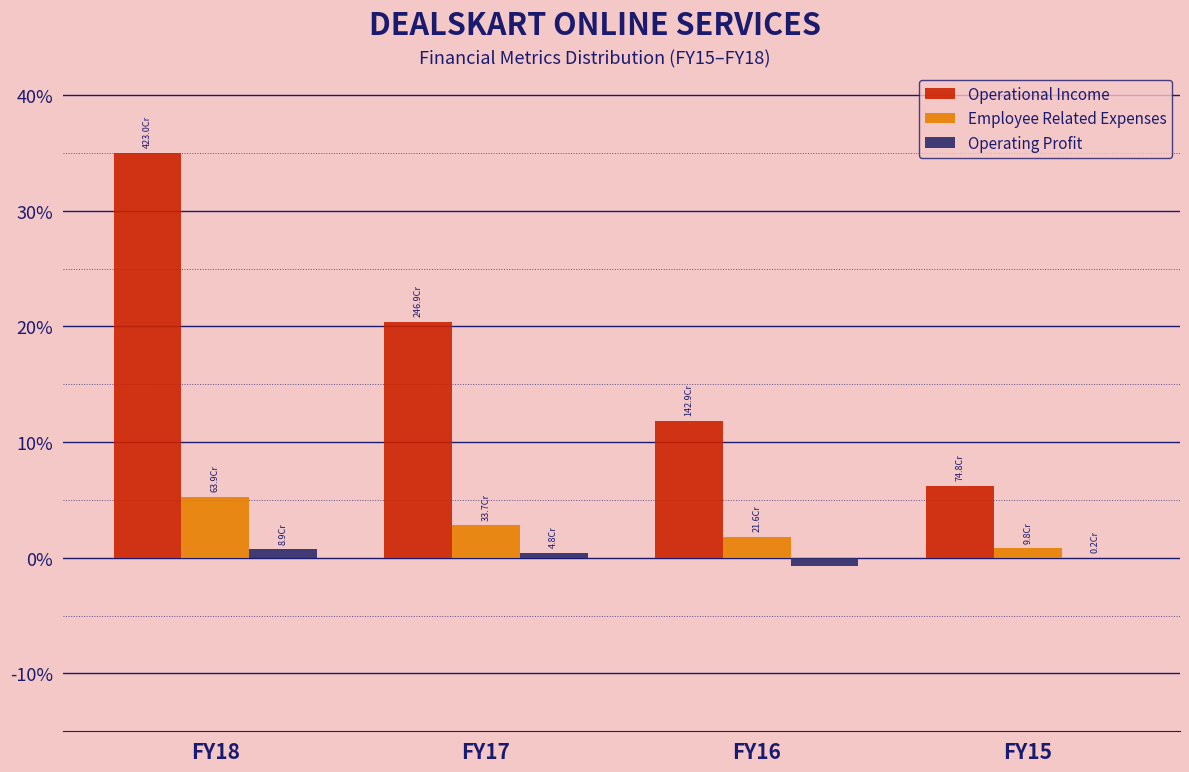

What is the sum of all Employee Related Expenses values?

10.7